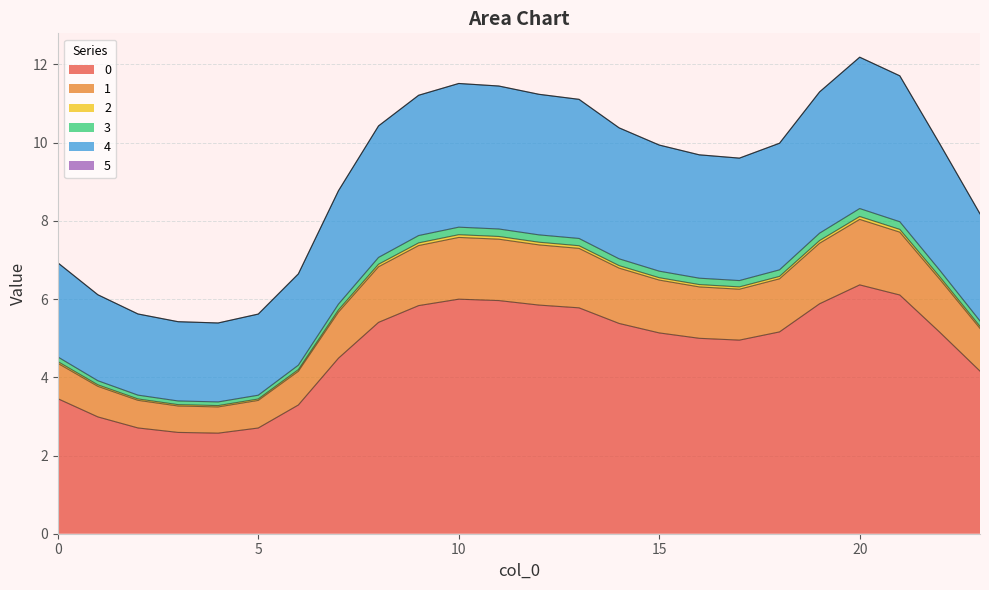

Where is 5 nearest to the value 5?

23